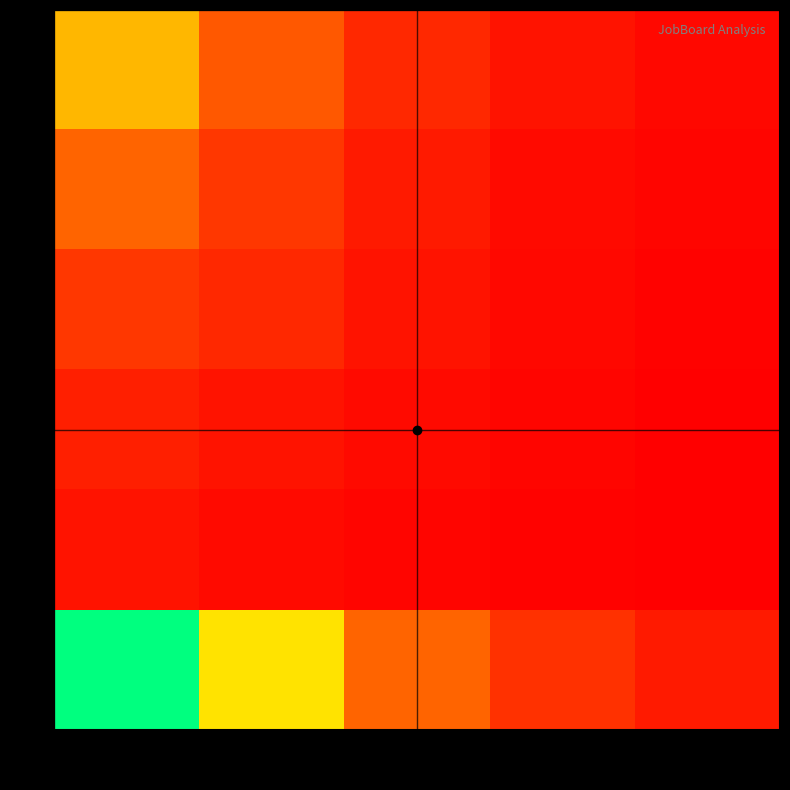

What is the difference between the highest and lowest values at 3?

27